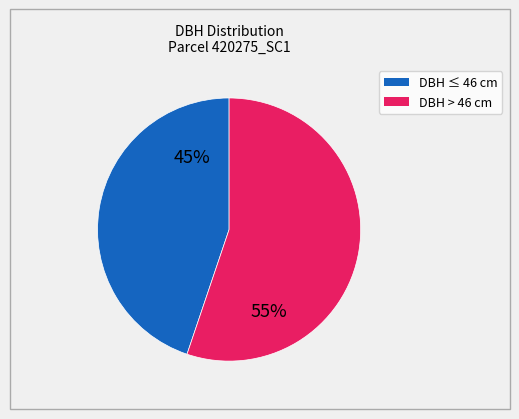

Is there a majority slice in this chart?

Yes